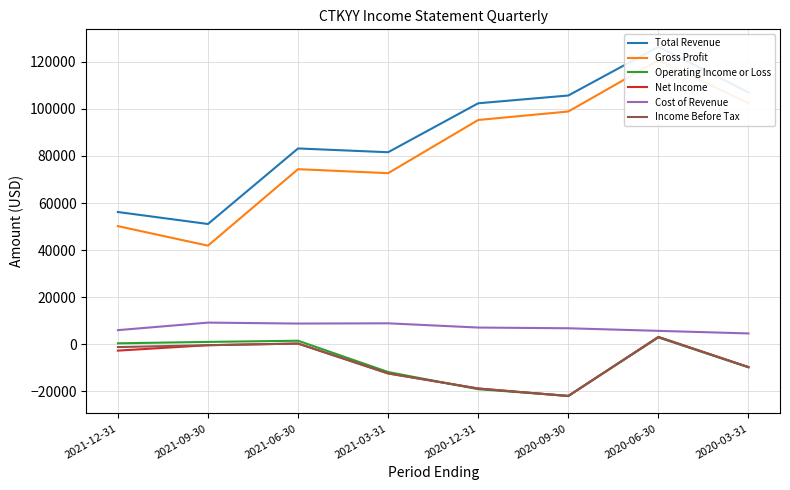

True or false: Operating Income or Loss and Total Revenue intersect in this chart.

False